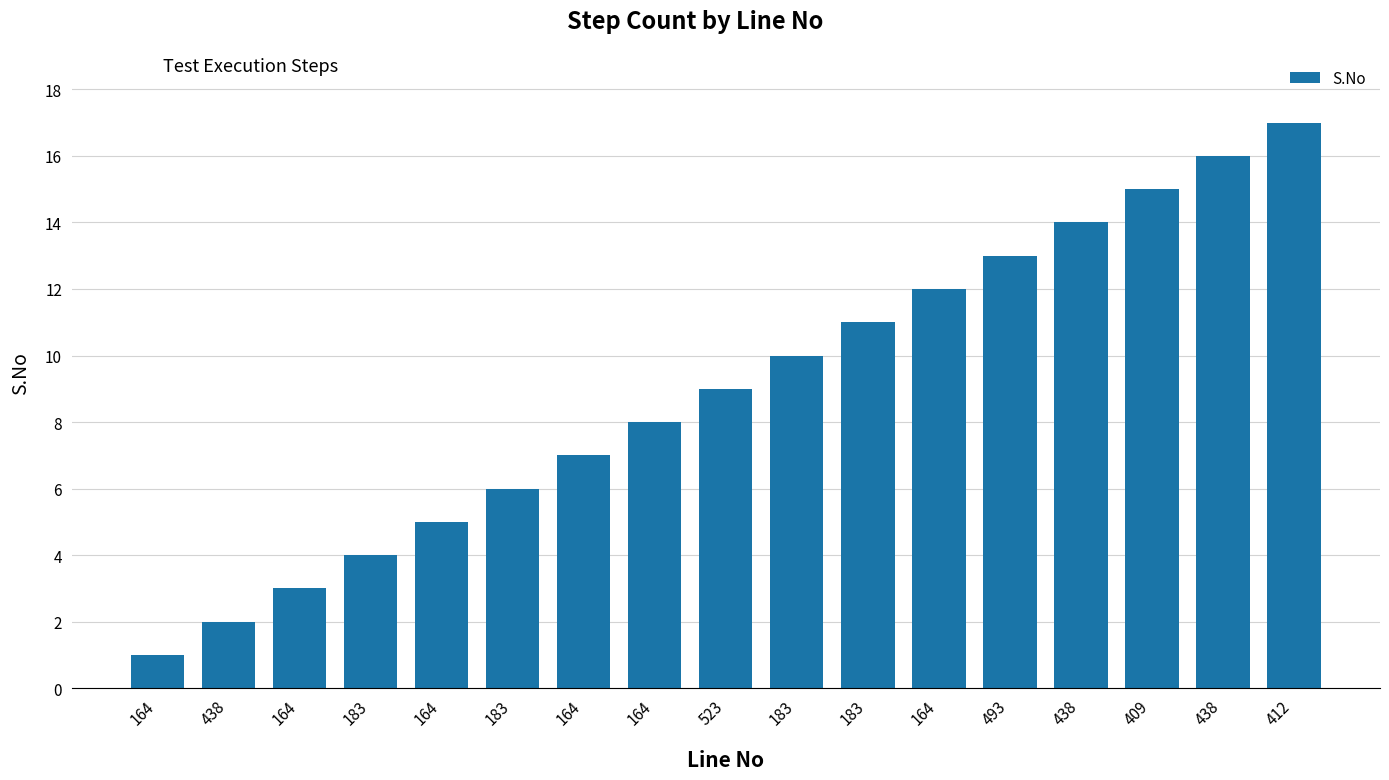

Reading right to left, transcribe all the data shown in this chart.

17	16	15	14	13	12	11	10	9	8	7	6	5	4	3	2	1